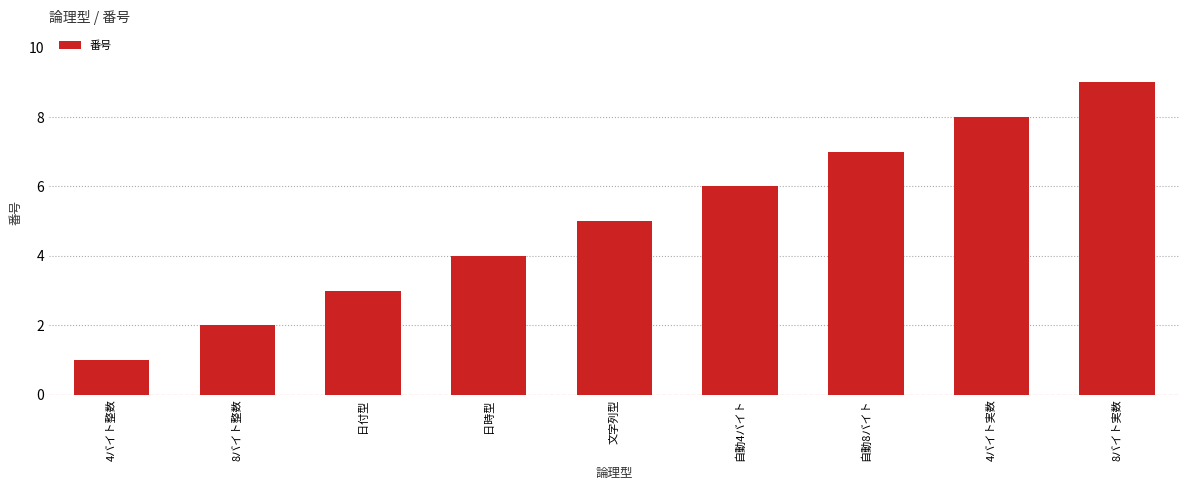

What is the value of the 9th bar from the left?

9